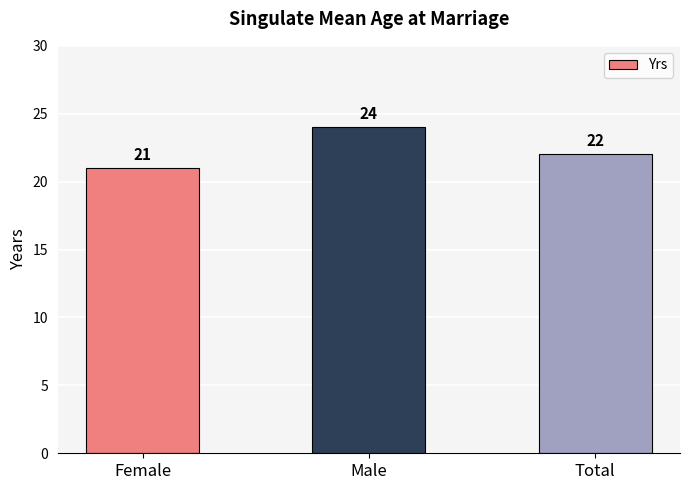

Reading right to left, what are all the values shown in this chart?

Total=22	Male=24	Female=21